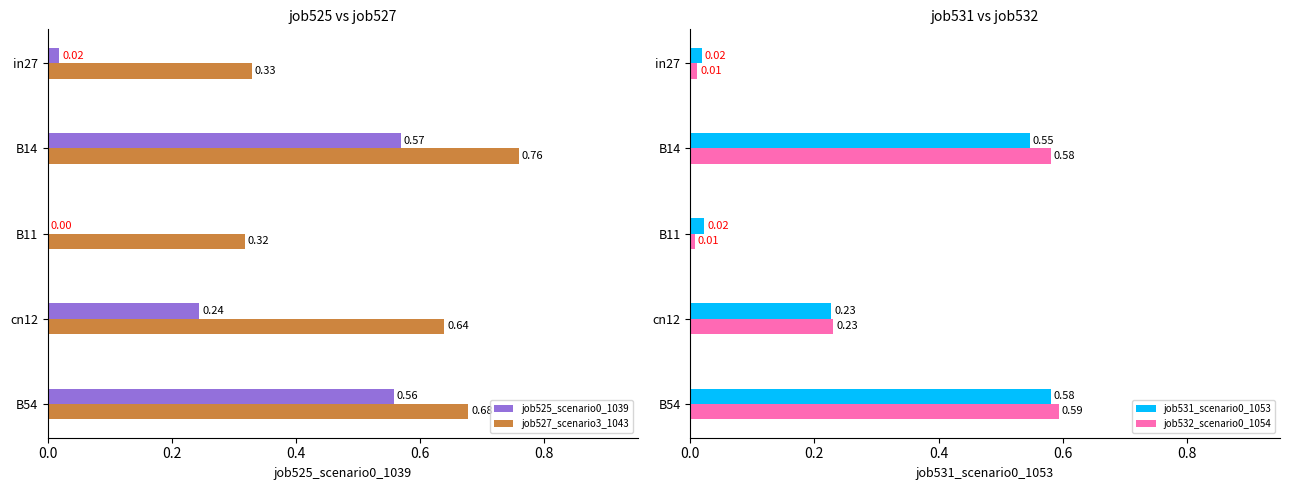

Is the value of job525_scenario0_1039 at in27 greater than the value of job527_scenario3_1043 at cn12?

No